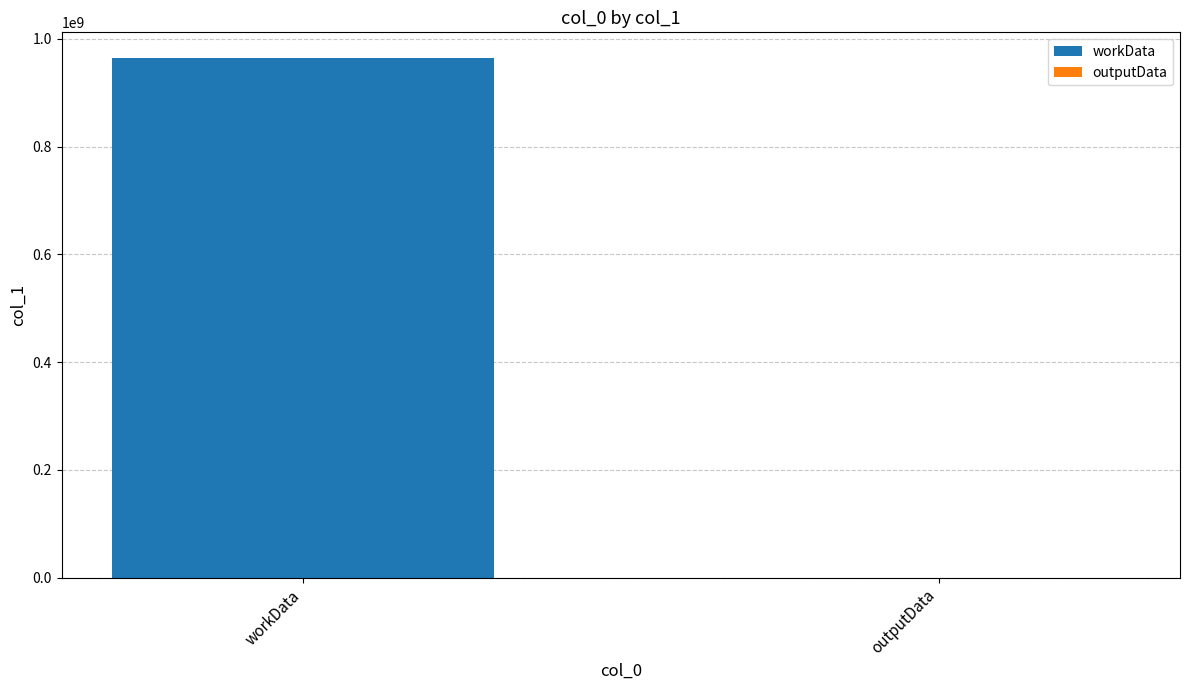

Rank the categories by value from lowest to highest.

outputData, workData